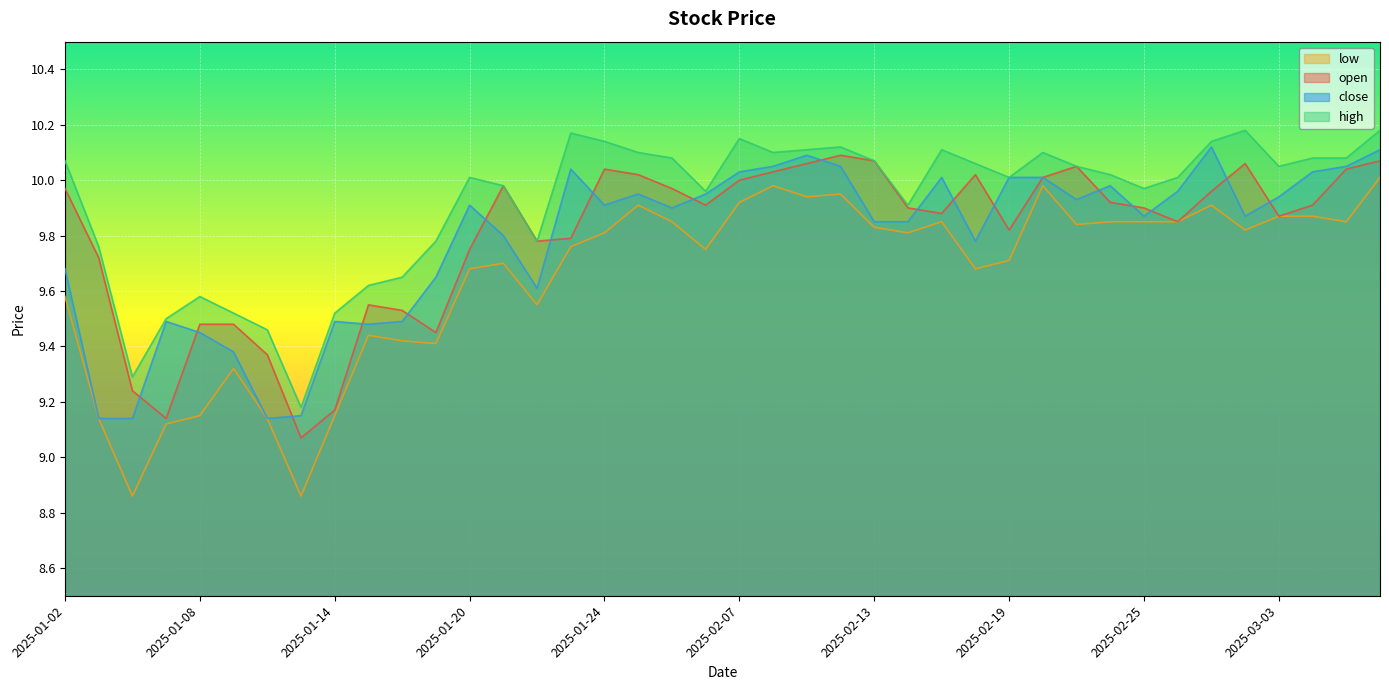

Which category has the highest value in the open series?

2025-02-12